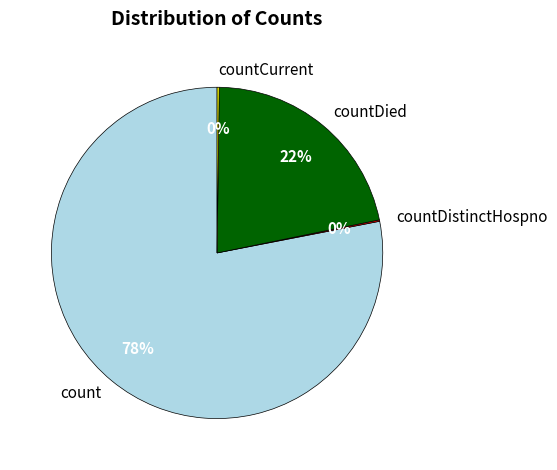

To the nearest percent, what is the difference between the largest and smallest slice percentages?

78%